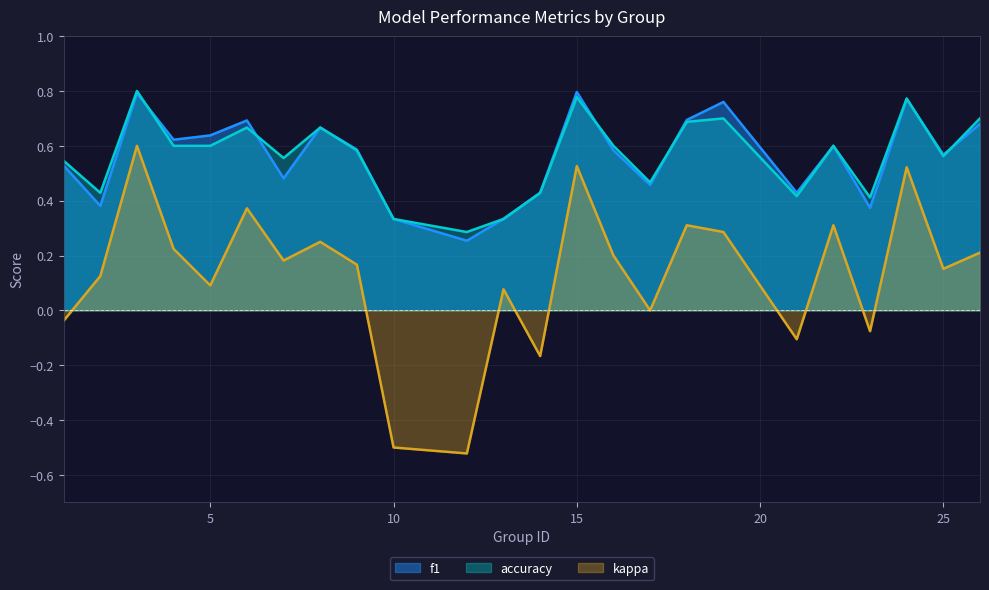

How many lines are shown in the chart?

3